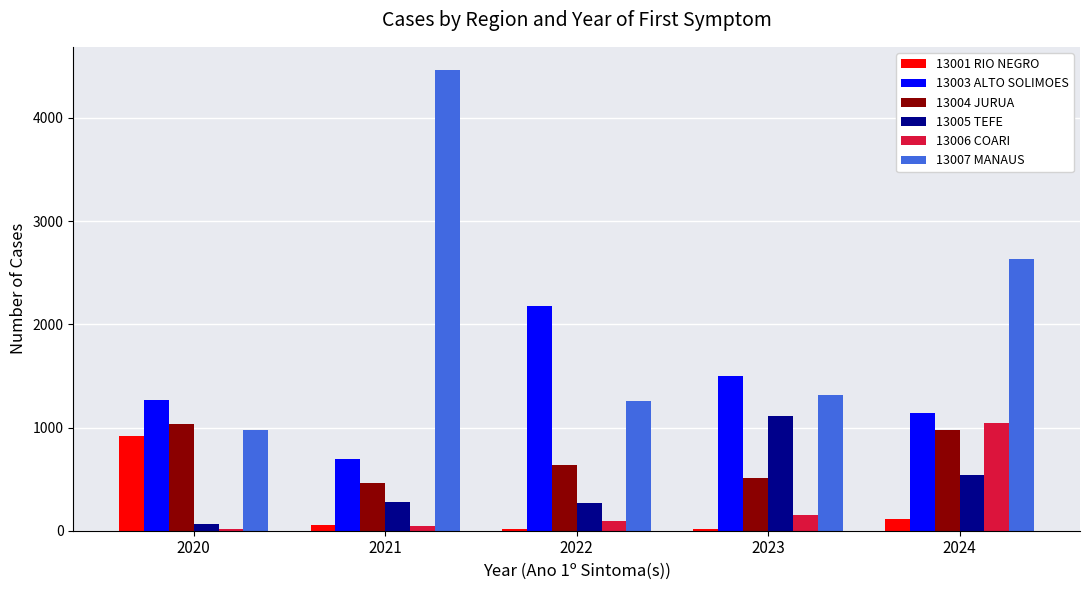

What is the average value of the 13001 RIO NEGRO series?

225